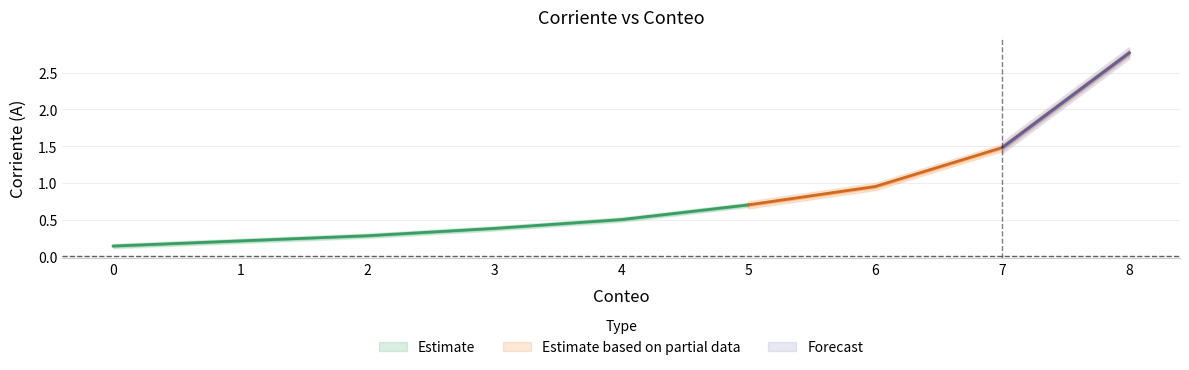

True or false: Corriente (A) and Error Corriente (A) cross at least once.

False